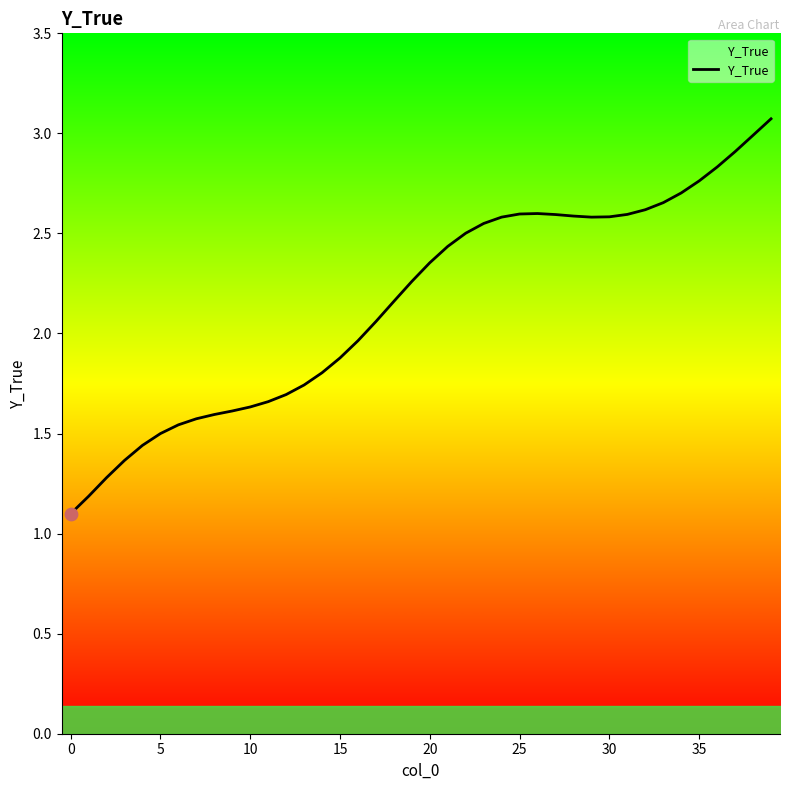

What is the minimum value shown in the chart?

1.1